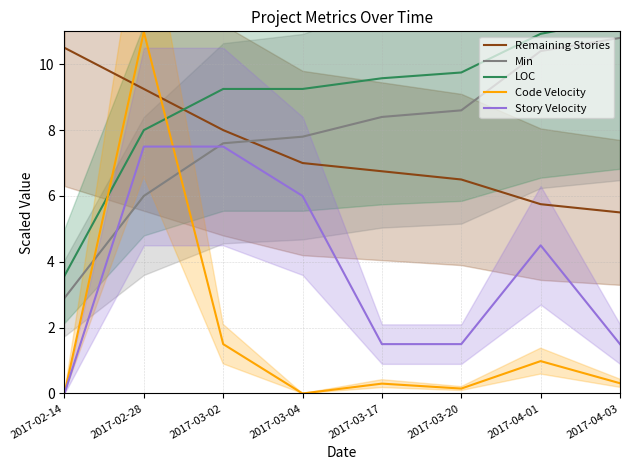

True or false: LOC has more than 2 interior local peaks.

False